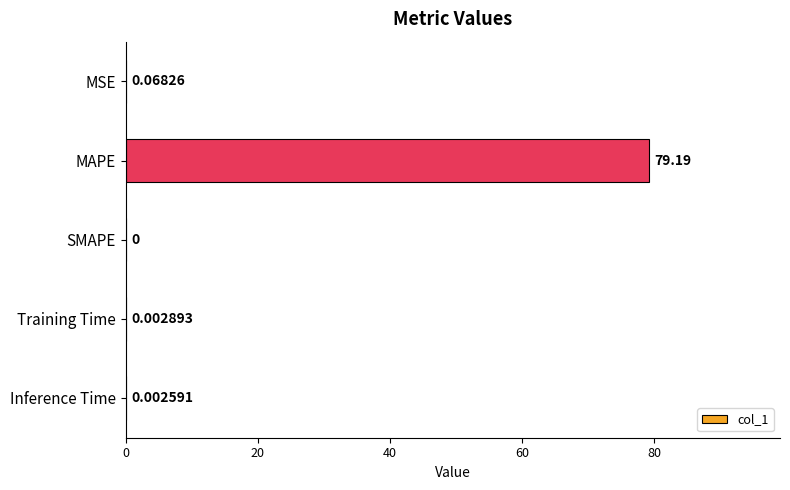

Between MAPE and Inference Time, which is larger?

MAPE